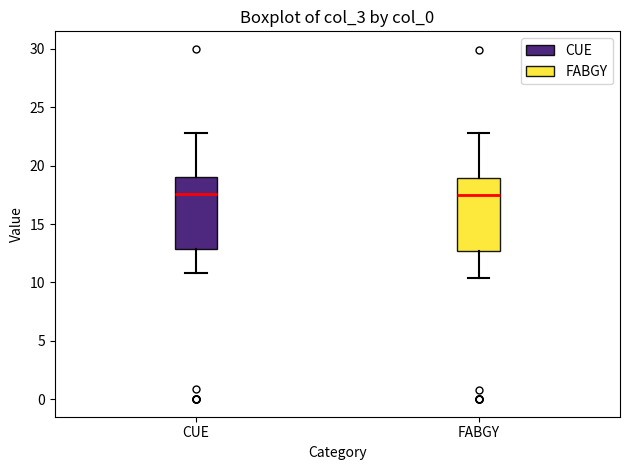

Where does the upper whisker of the box for CUE end on the y-axis? The values are not printed on the chart, so give them approximately, as read against the axis.

23.0